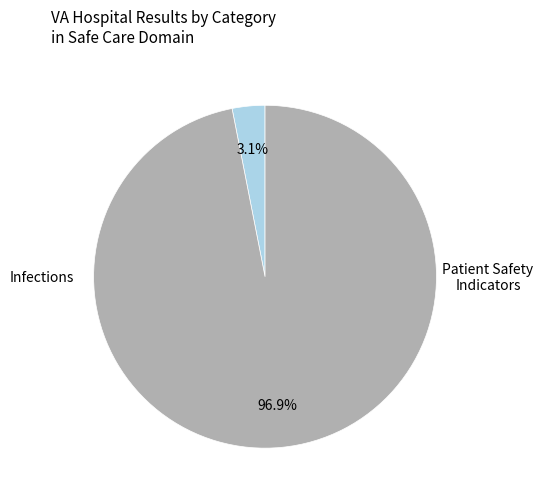

Count the number of slices in the pie.

2